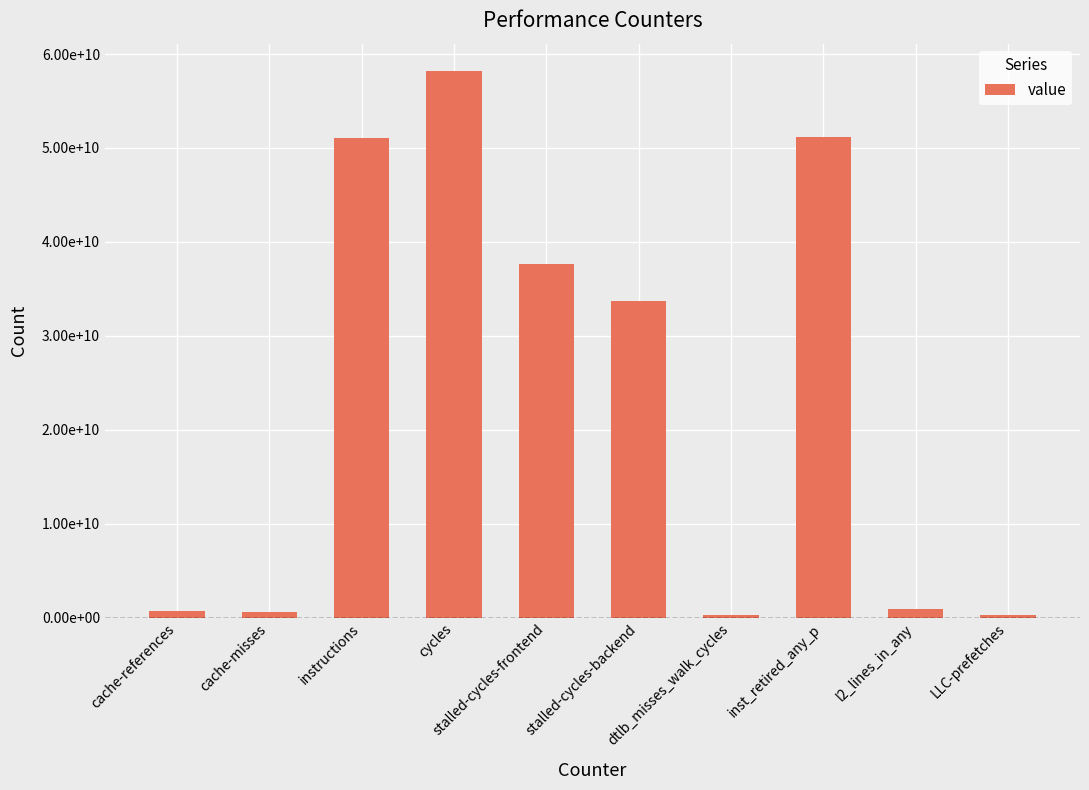

Which category has the lowest value across all series?

LLC-prefetches